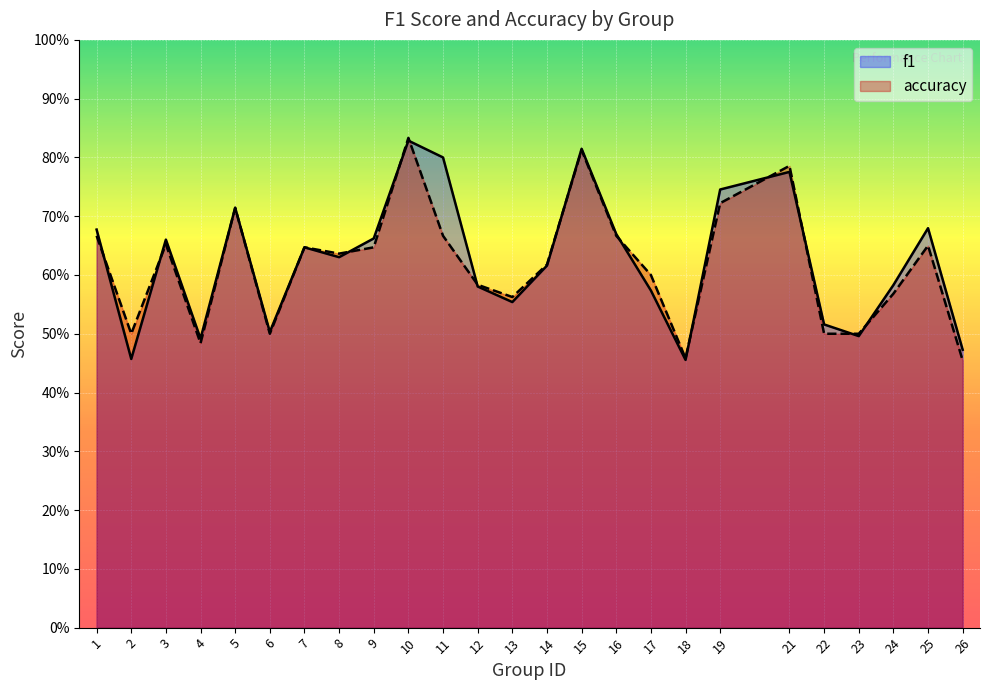

Rank the series by their maximum value, from highest to lowest.

accuracy, f1